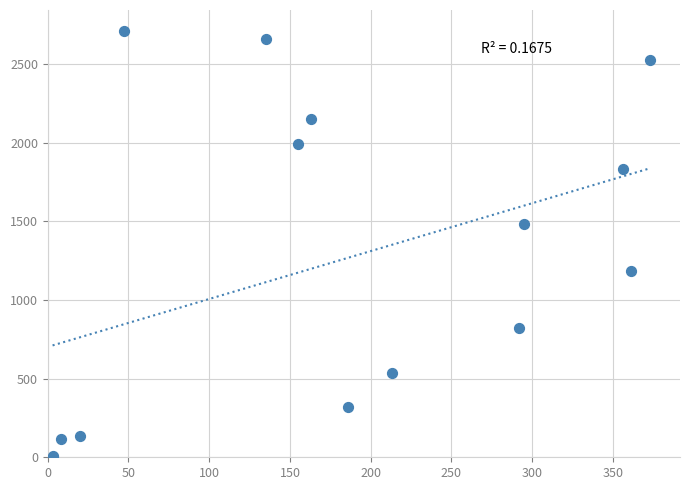

What Y value in the scatter plot is closest to 1356?

1481